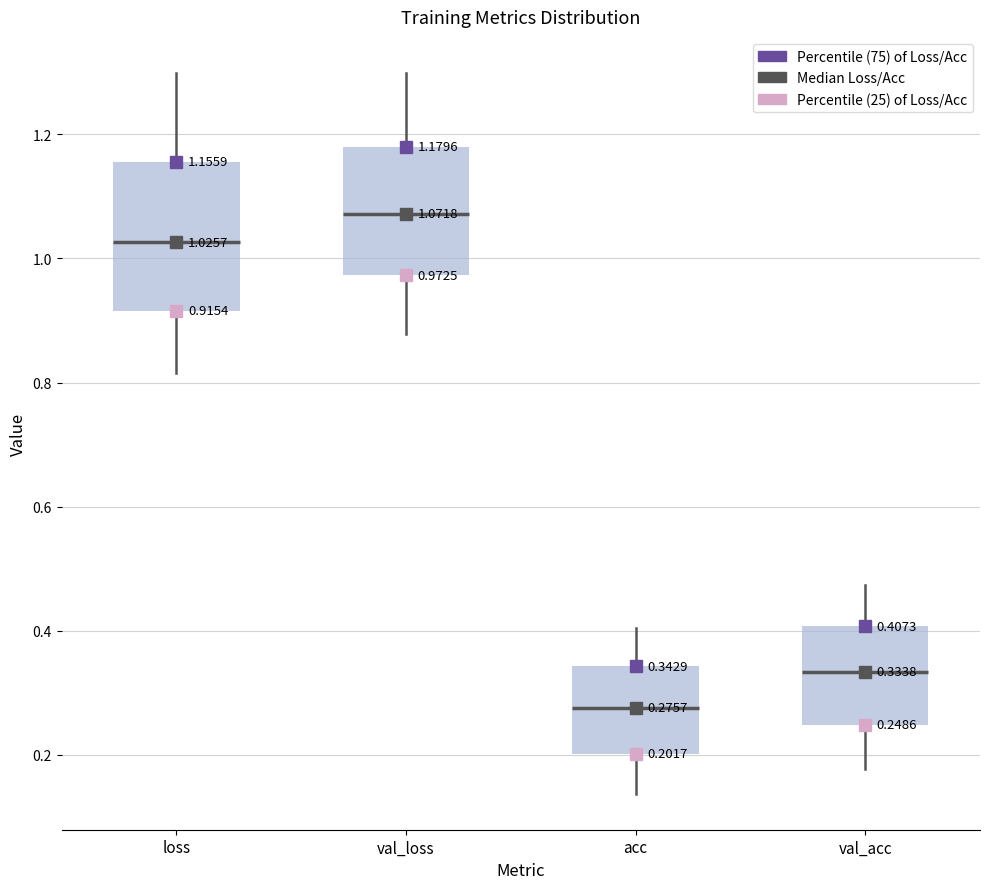

Which box has the highest median line?

val_loss